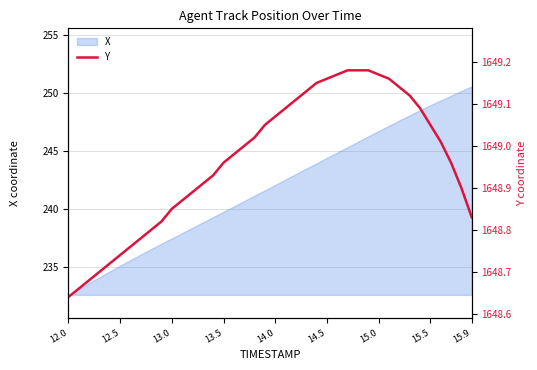

What is the lowest value of the X series?

232.6